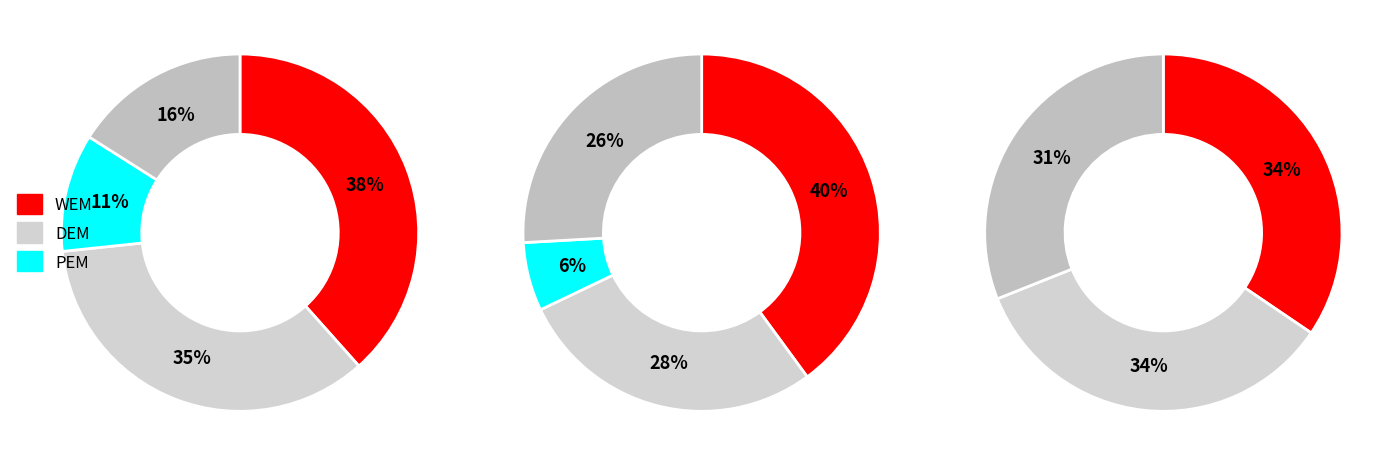

Is there any slice that represents more than half of the pie?

No